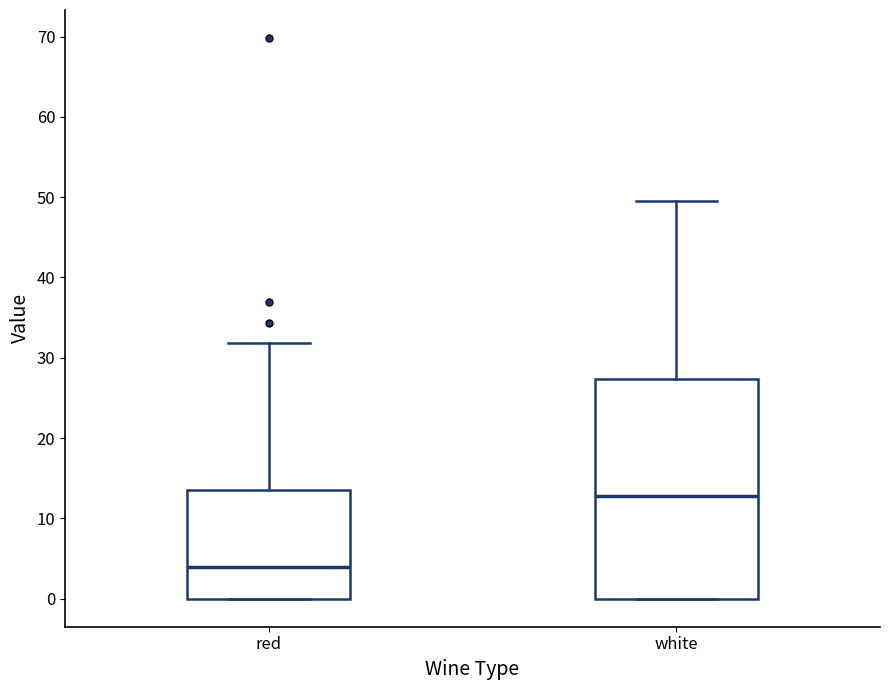

Where does the median line of the box for red sit on the y-axis? The values are not printed on the chart, so give them approximately, as read against the axis.

4